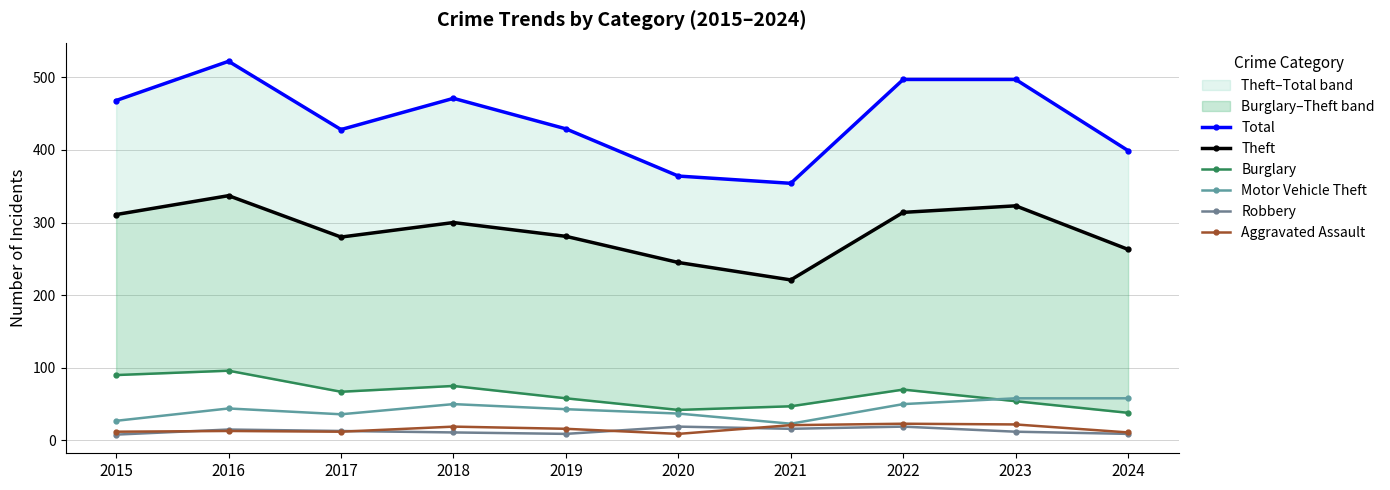

What is the sum of all Aggravated Assault values?

158